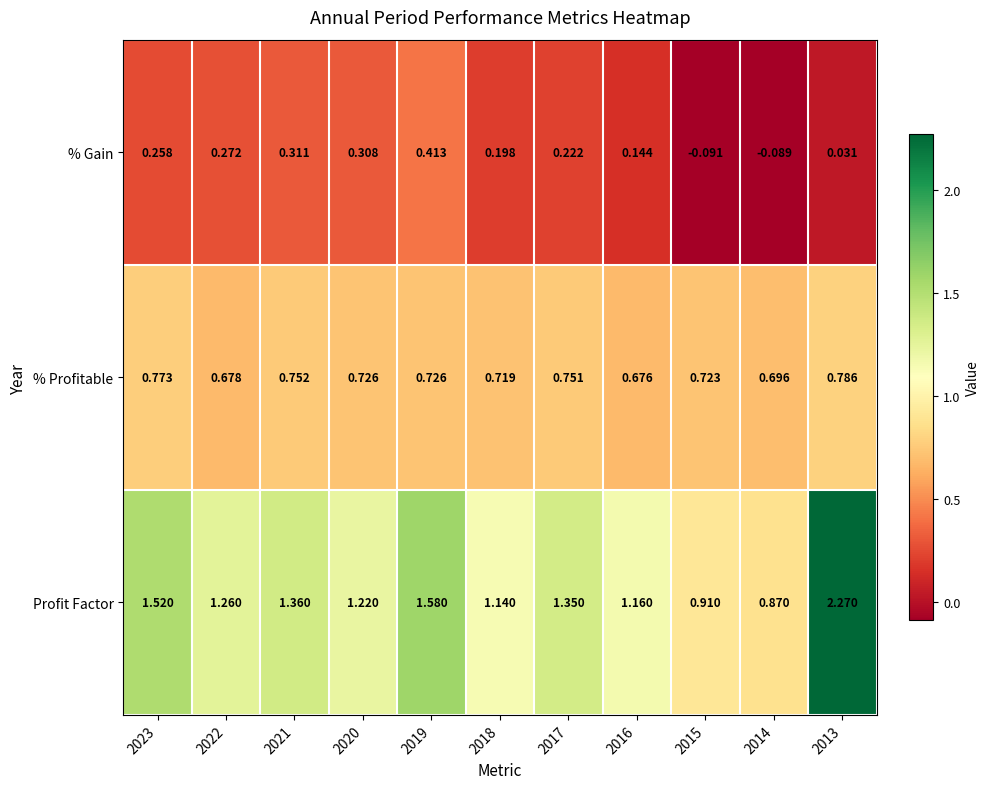

At which category does the chart reach its minimum across all series?

2015